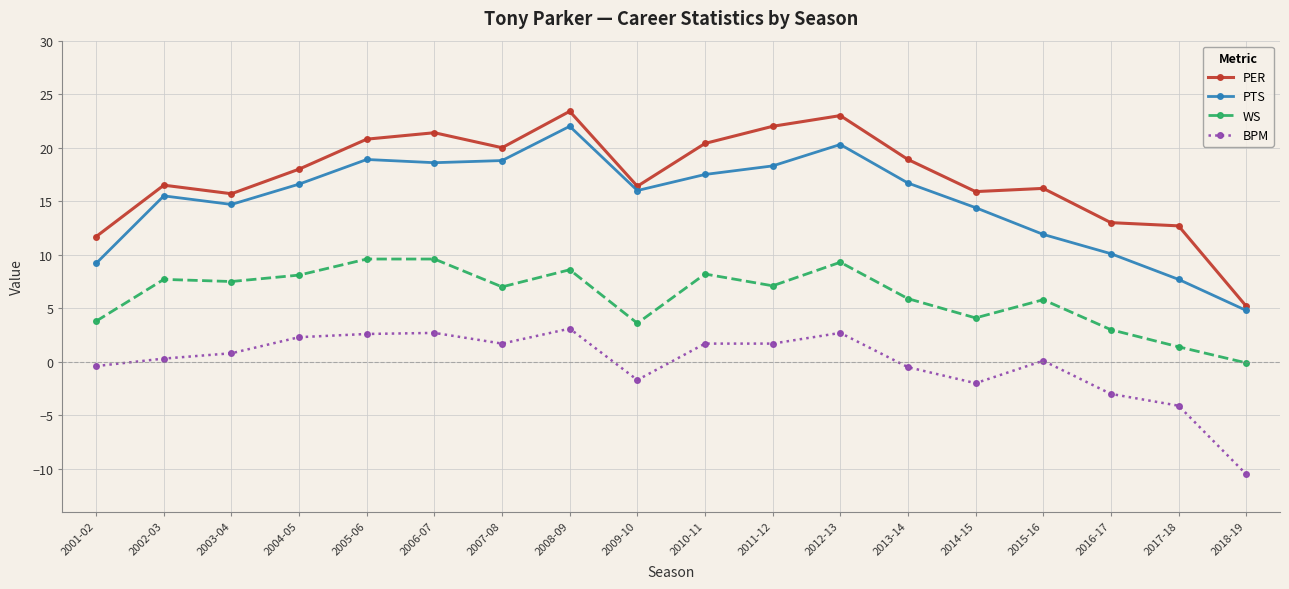

How many data points does each series have?

18